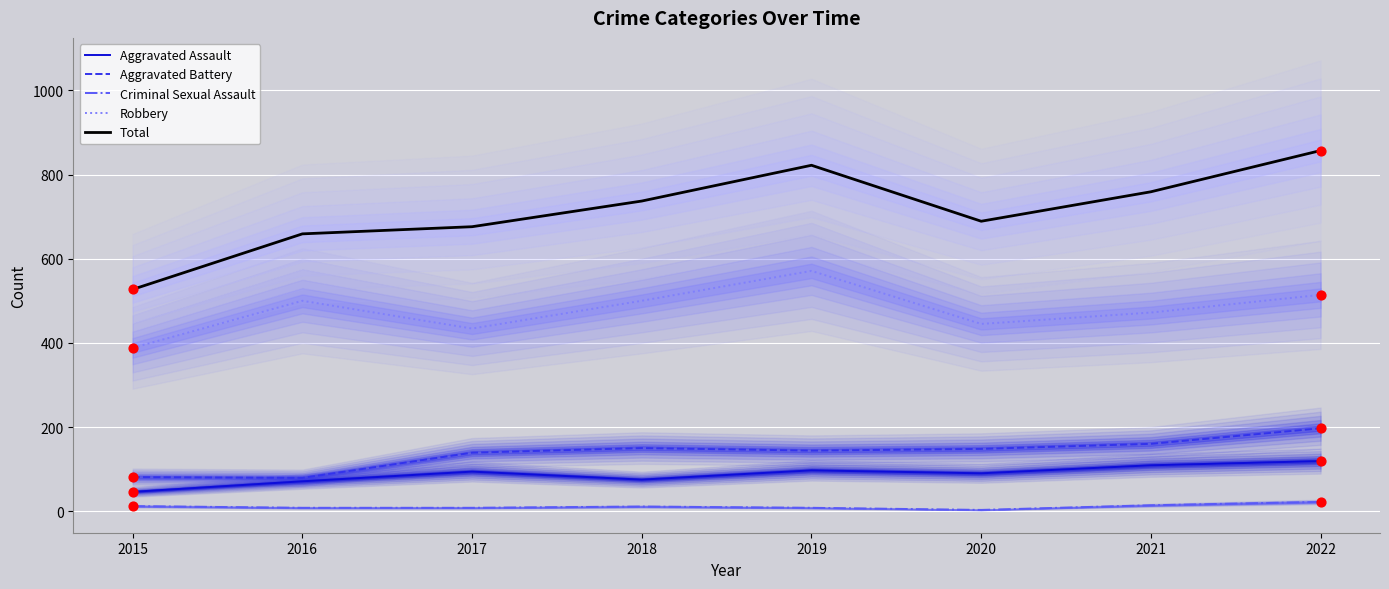

At how many categories does at least one series exceed 767?

2